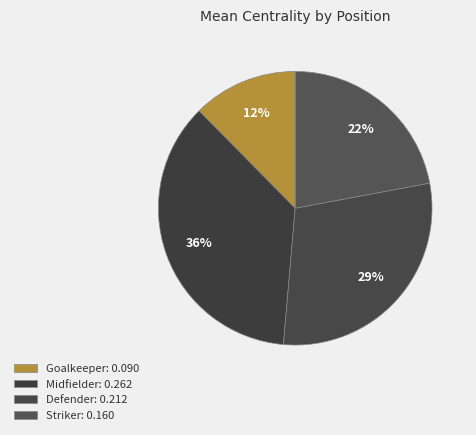

How many segments does this pie chart have?

4